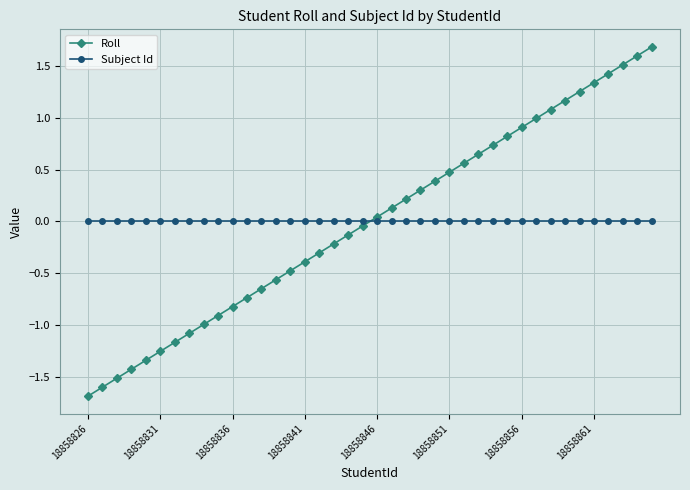

What is the difference between the maximum and minimum values in the Roll series?

3.4